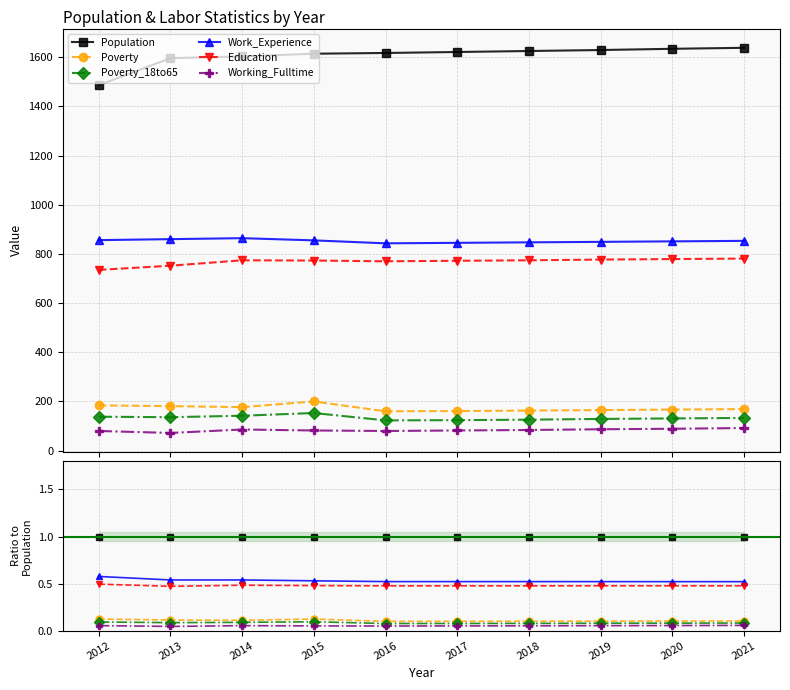

True or false: Working_Fulltime and Population intersect in this chart.

False